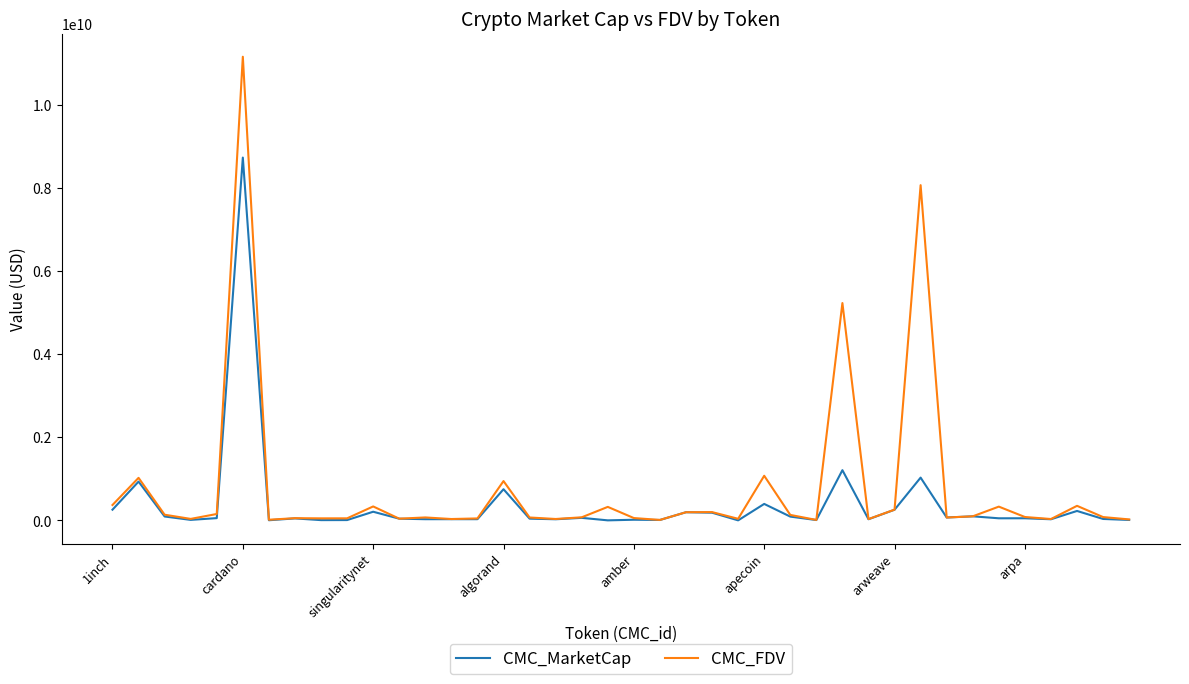

Which series has the largest range (max minus min)?

CMC_FDV